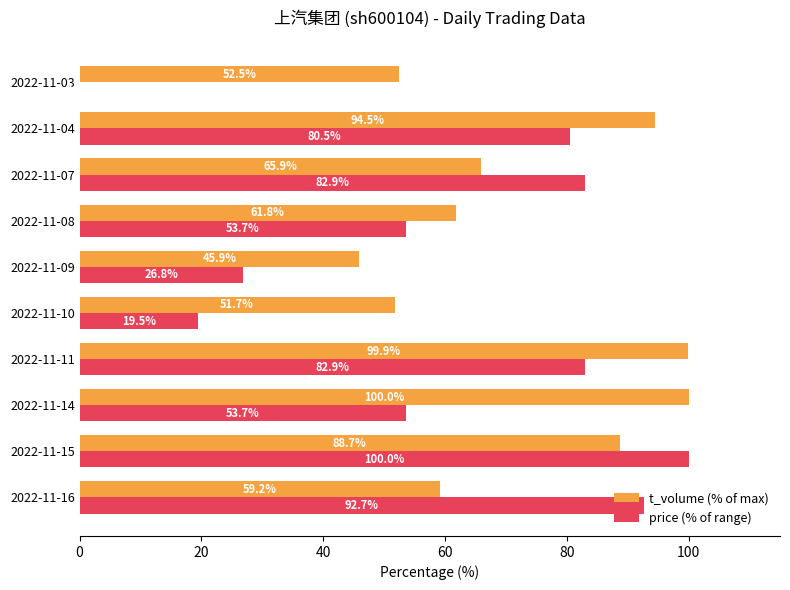

Between 2022-11-16 and 2022-11-15, which series saw the biggest shift?

t_volume (% of max)